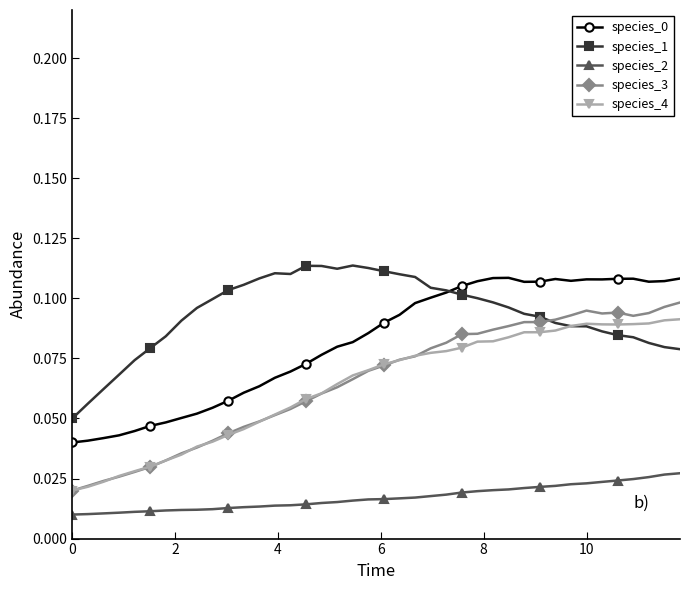

True or false: species_0 has more than 0 points higher than both neighbors.

True